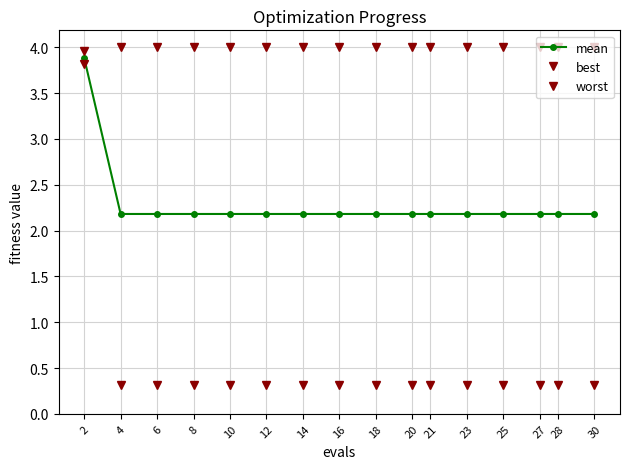

How many series are shown in this chart?

3